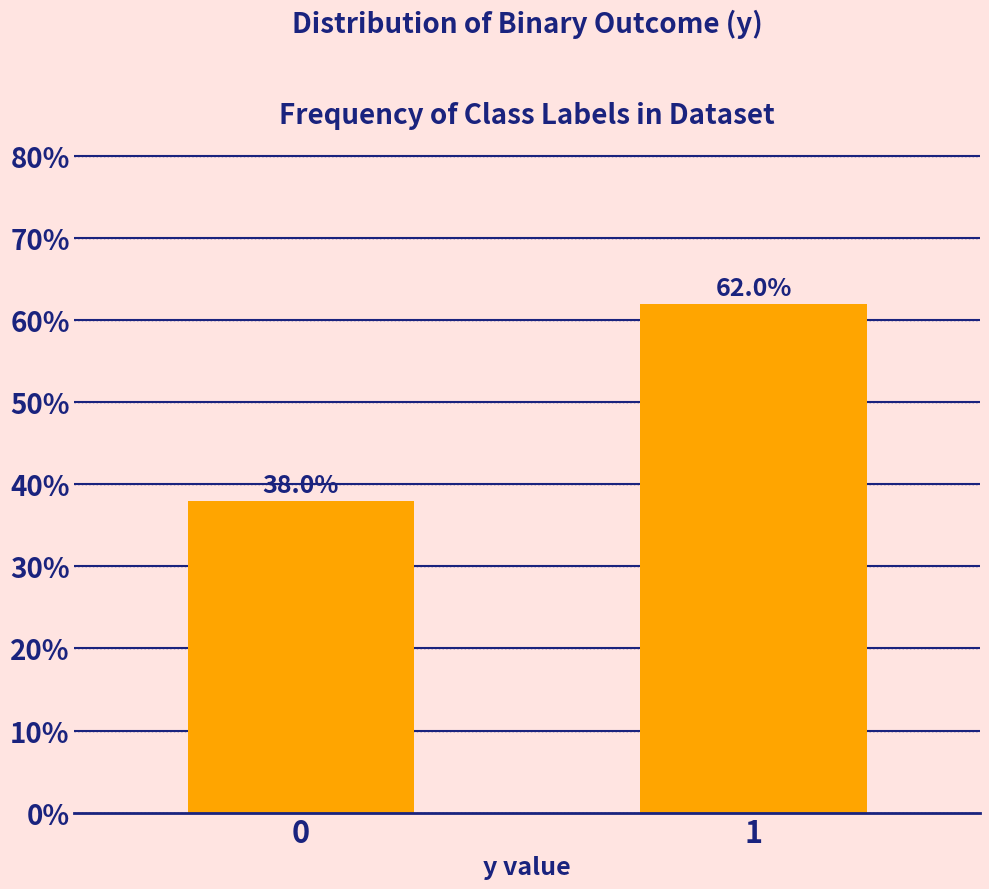

Reading left to right, what are all the values shown in this chart?

0=38	1=62